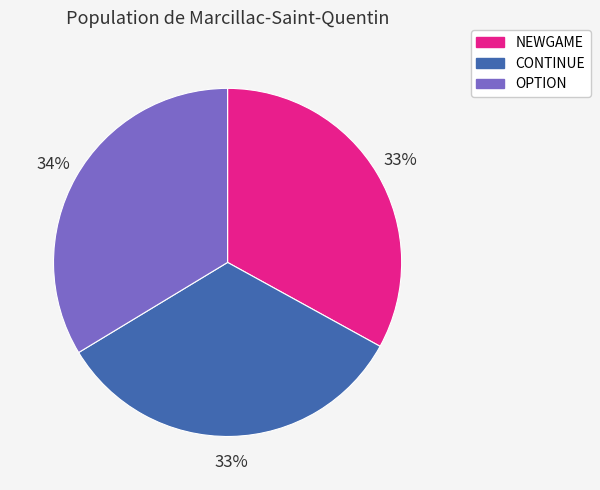

Is there any slice that represents more than half of the pie?

No